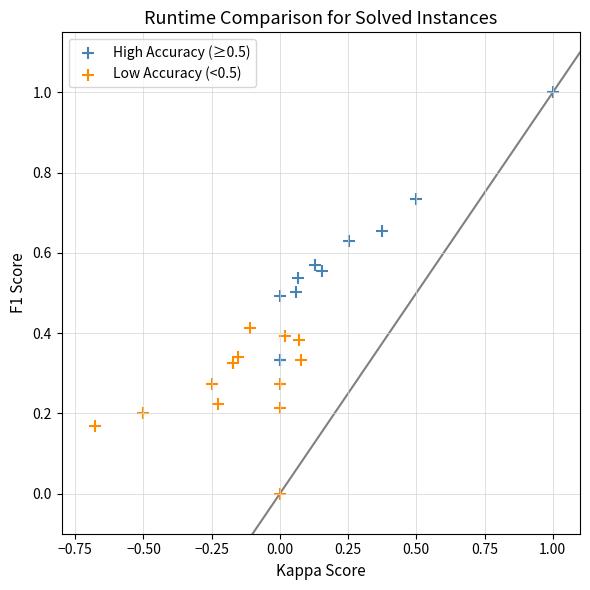

What are all the series names shown in the legend?

High Accuracy (≥0.5), Low Accuracy (<0.5)